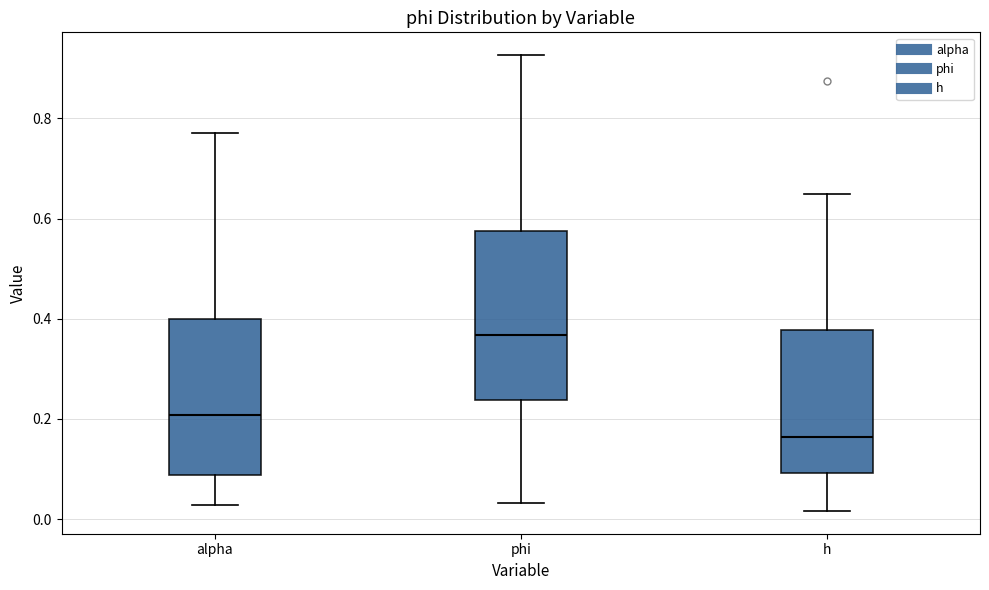

Comparing the boxes themselves (not the whiskers), which one is the tallest?

phi